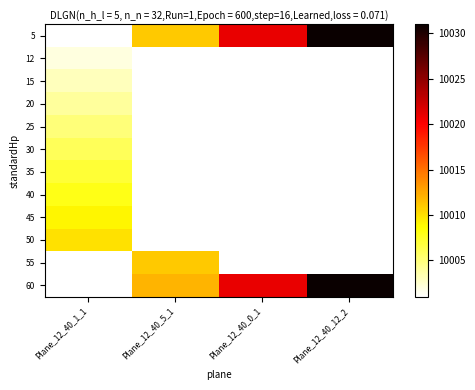

What is the smallest value displayed?

10001.0